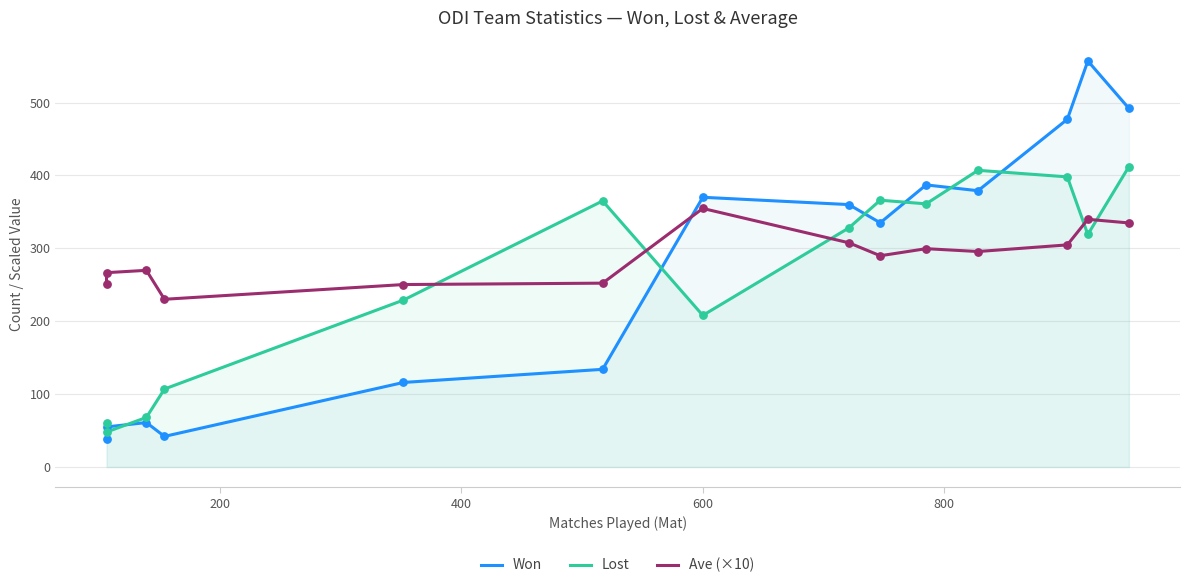

What are all the series names shown in the legend?

Won, Lost, Ave (×10)